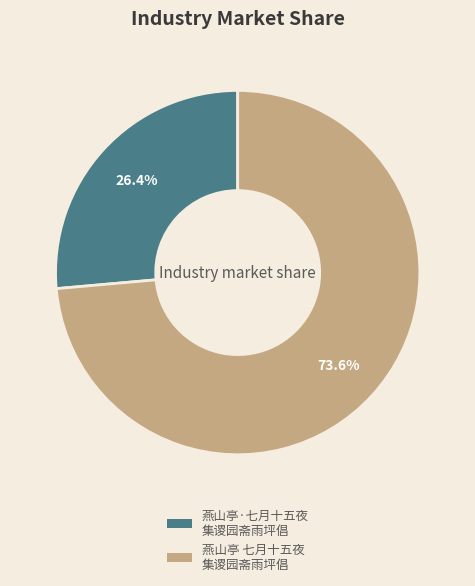

Does any single category account for the majority?

Yes